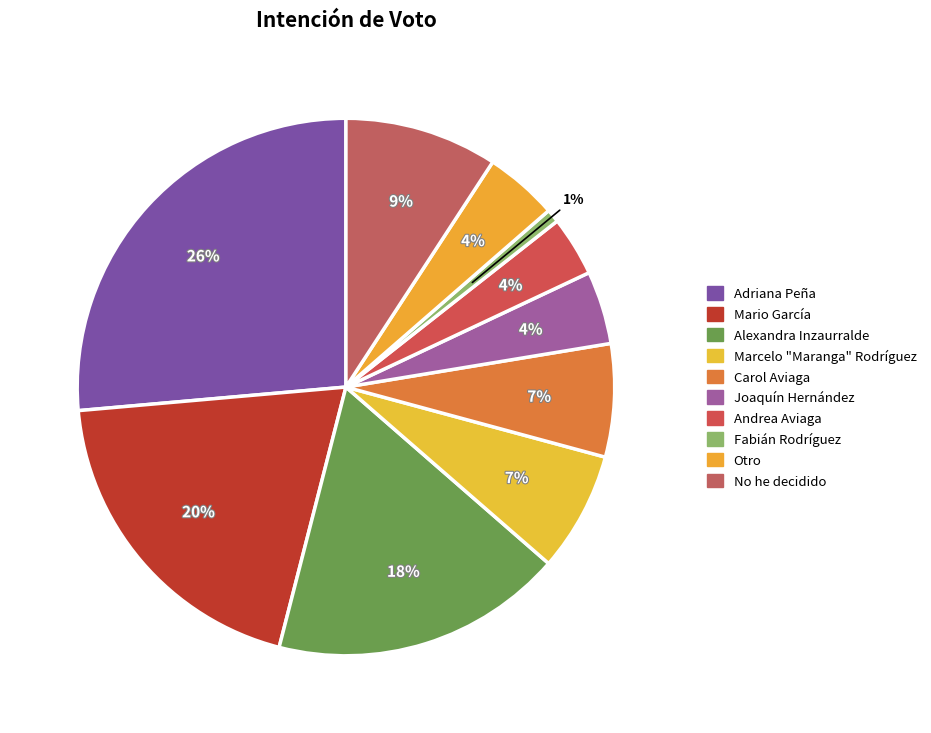

To the nearest percent, what is the difference between the No he decidido and Carol Aviaga slice percentages?

2%